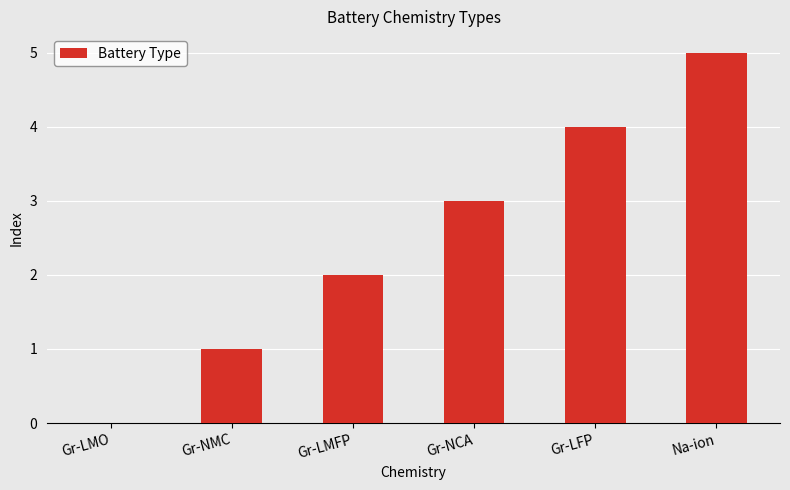

How many values are between 1 and 4?

4